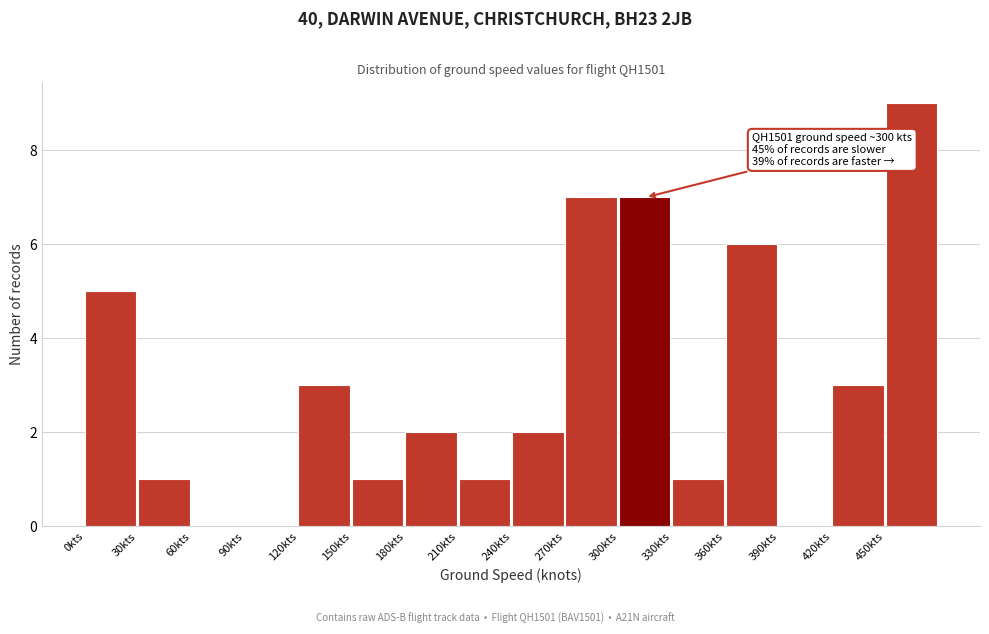

Over which range of the x-axis is the bar tallest?

450 to 480